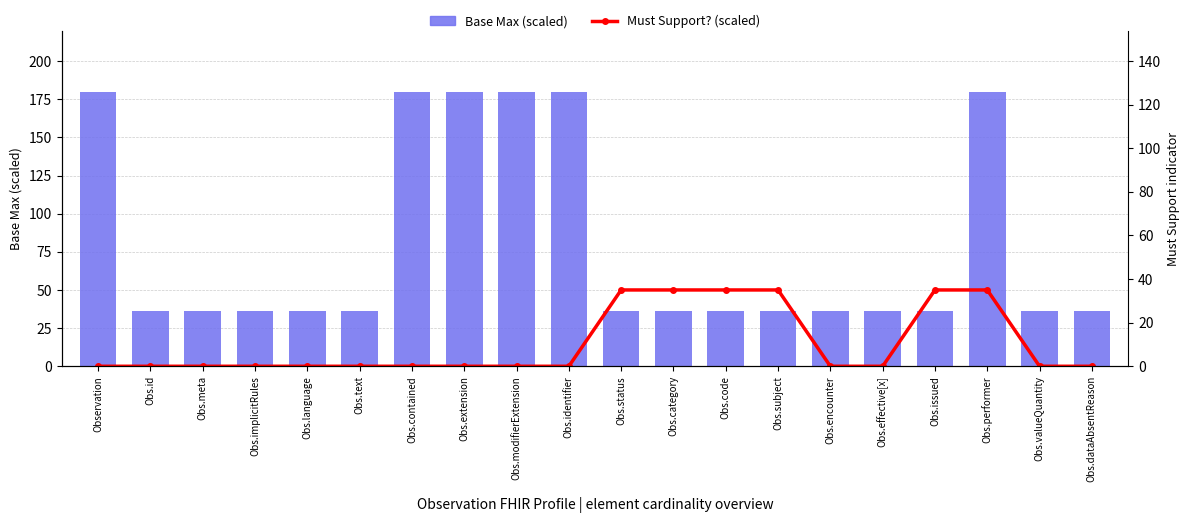

Which series has the largest total across all categories?

Base Max (scaled)